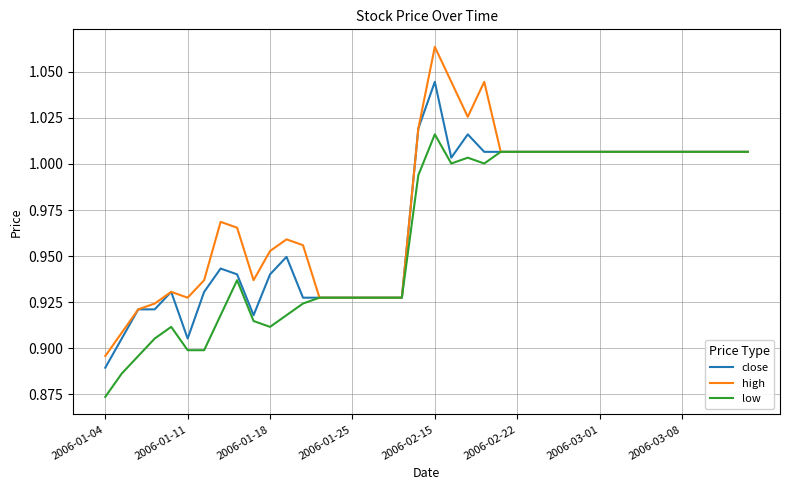

Which series has the largest total across all categories?

high